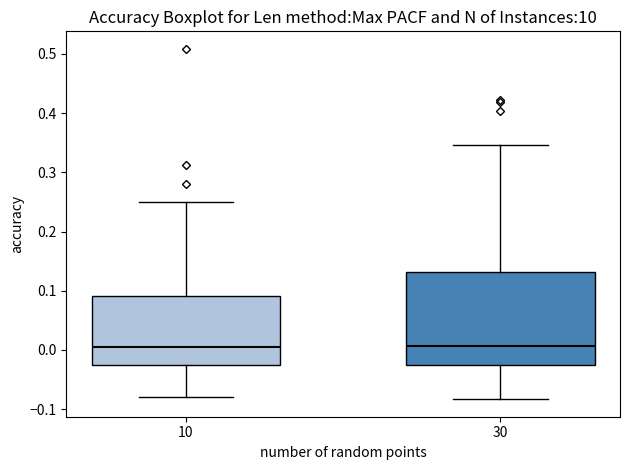

Reading left to right, read every box against the y-axis: the position of its median line, the range the box covers, and the ends of its whiskers. The values are not printed on the chart, so give them approximately, as read against the axis.

10: median 0.01, box -0.03 to 0.09, whiskers -0.08 to 0.25
30: median 0.01, box -0.03 to 0.13, whiskers -0.08 to 0.35